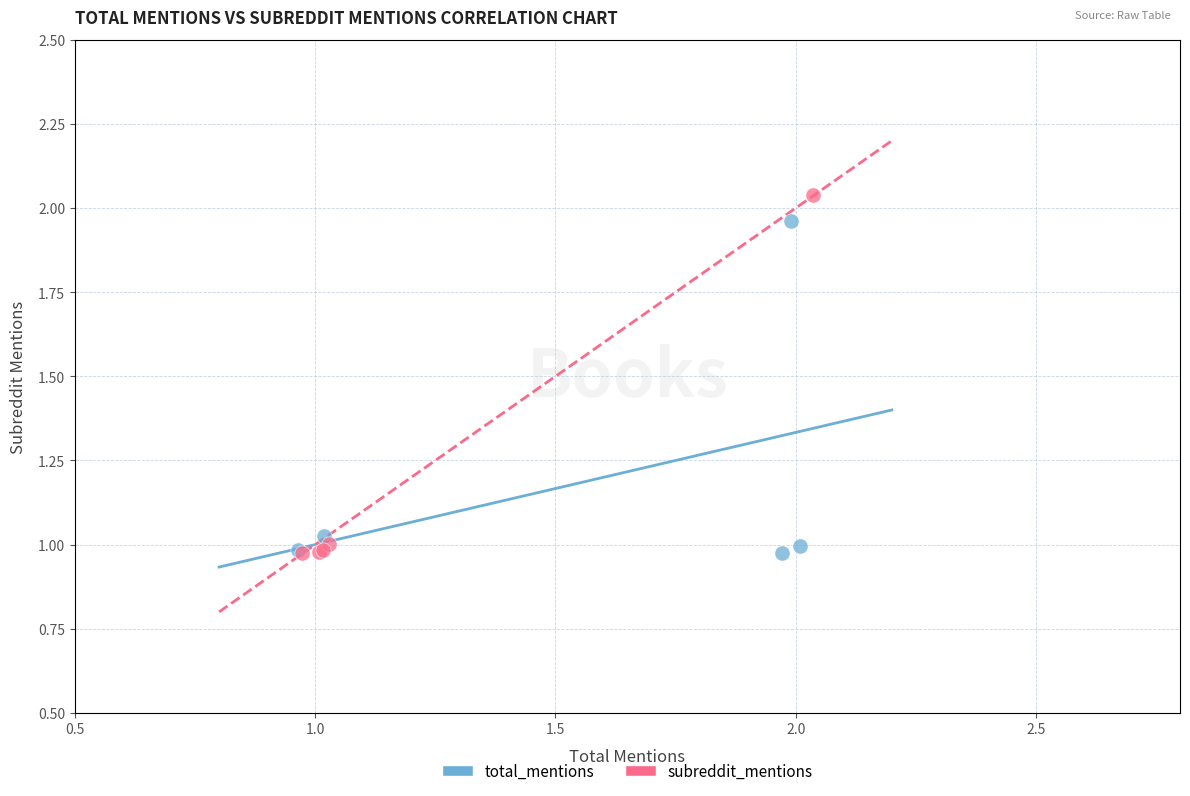

What are all the series names shown in the legend?

total_mentions, subreddit_mentions